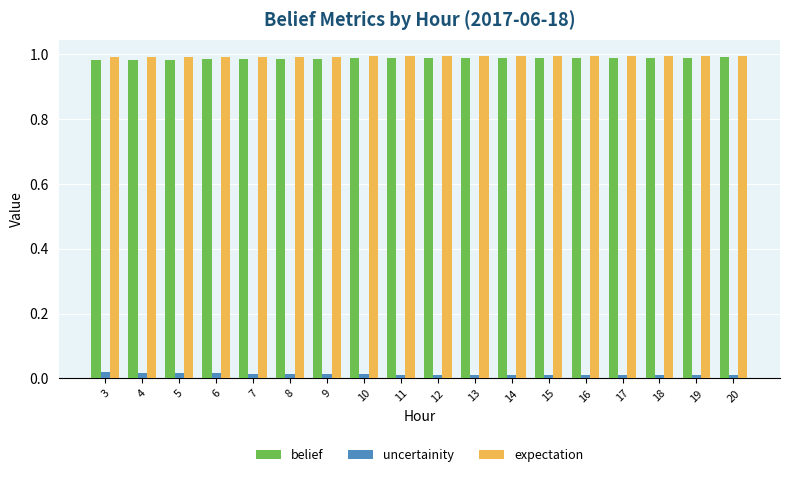

The value of expectation at 18 is 1.0. True or false?

True